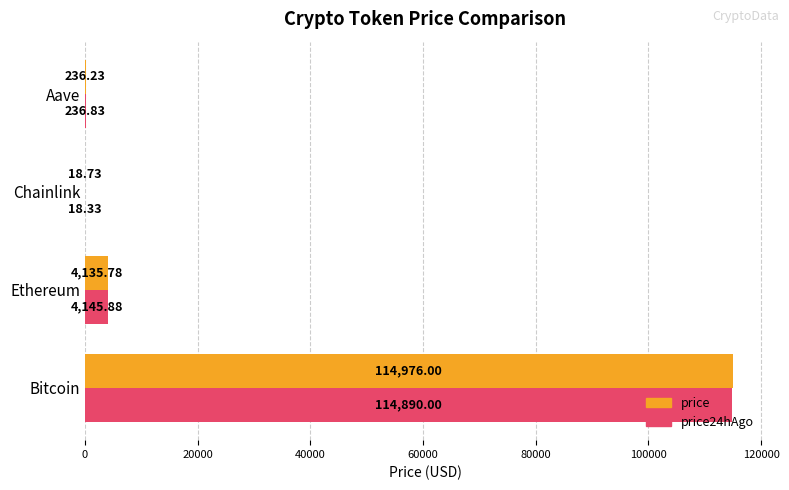

What is the sum of all price values?

119366.7